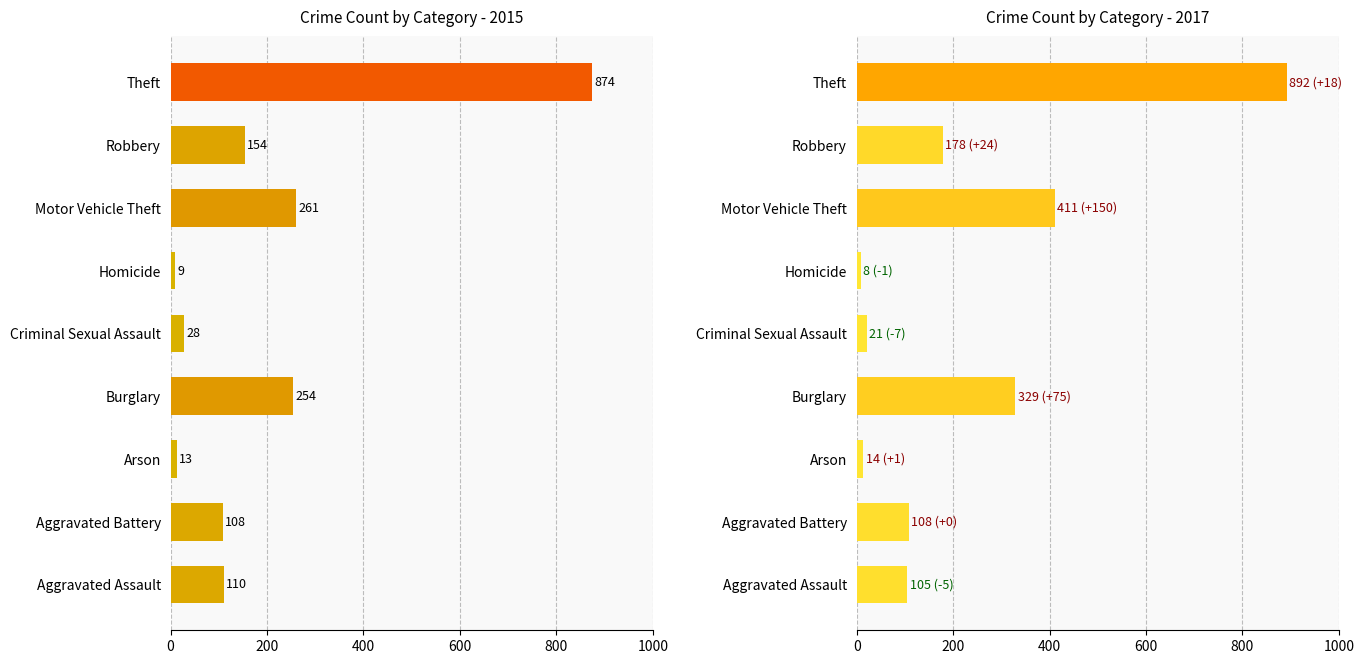

Reading left to right, extract all data points from this chart.

2015: 110	108	13	254	28	9	261	154	874
2017: 105	108	14	329	21	8	411	178	892